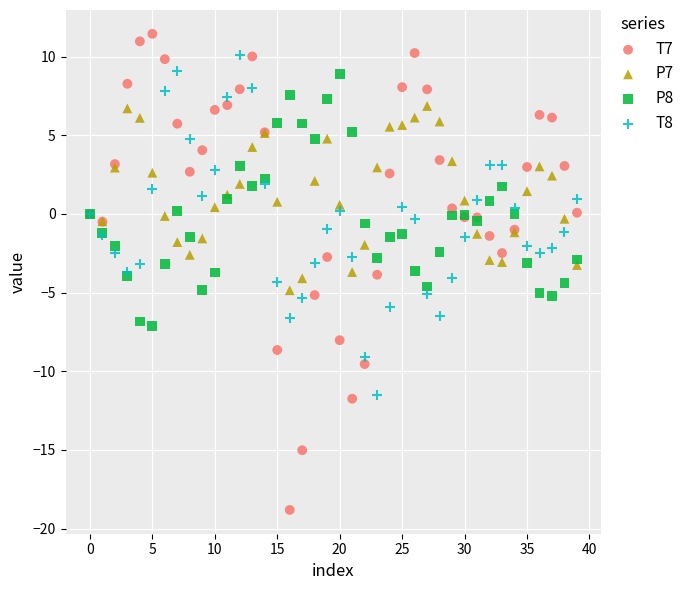

Which series reaches the minimum Y coordinate?

T7